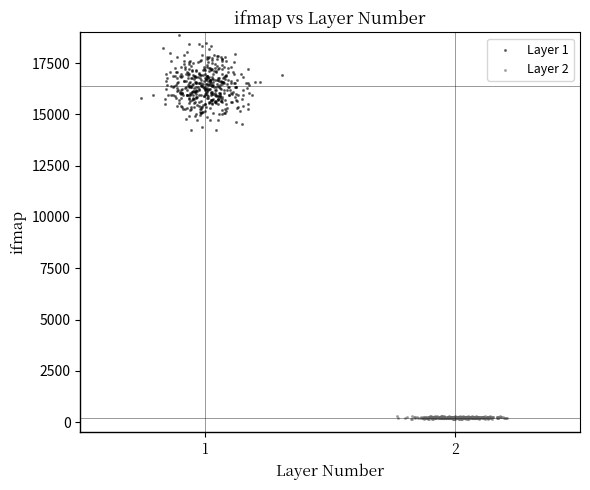

Which series reaches the maximum Y coordinate?

Layer 1